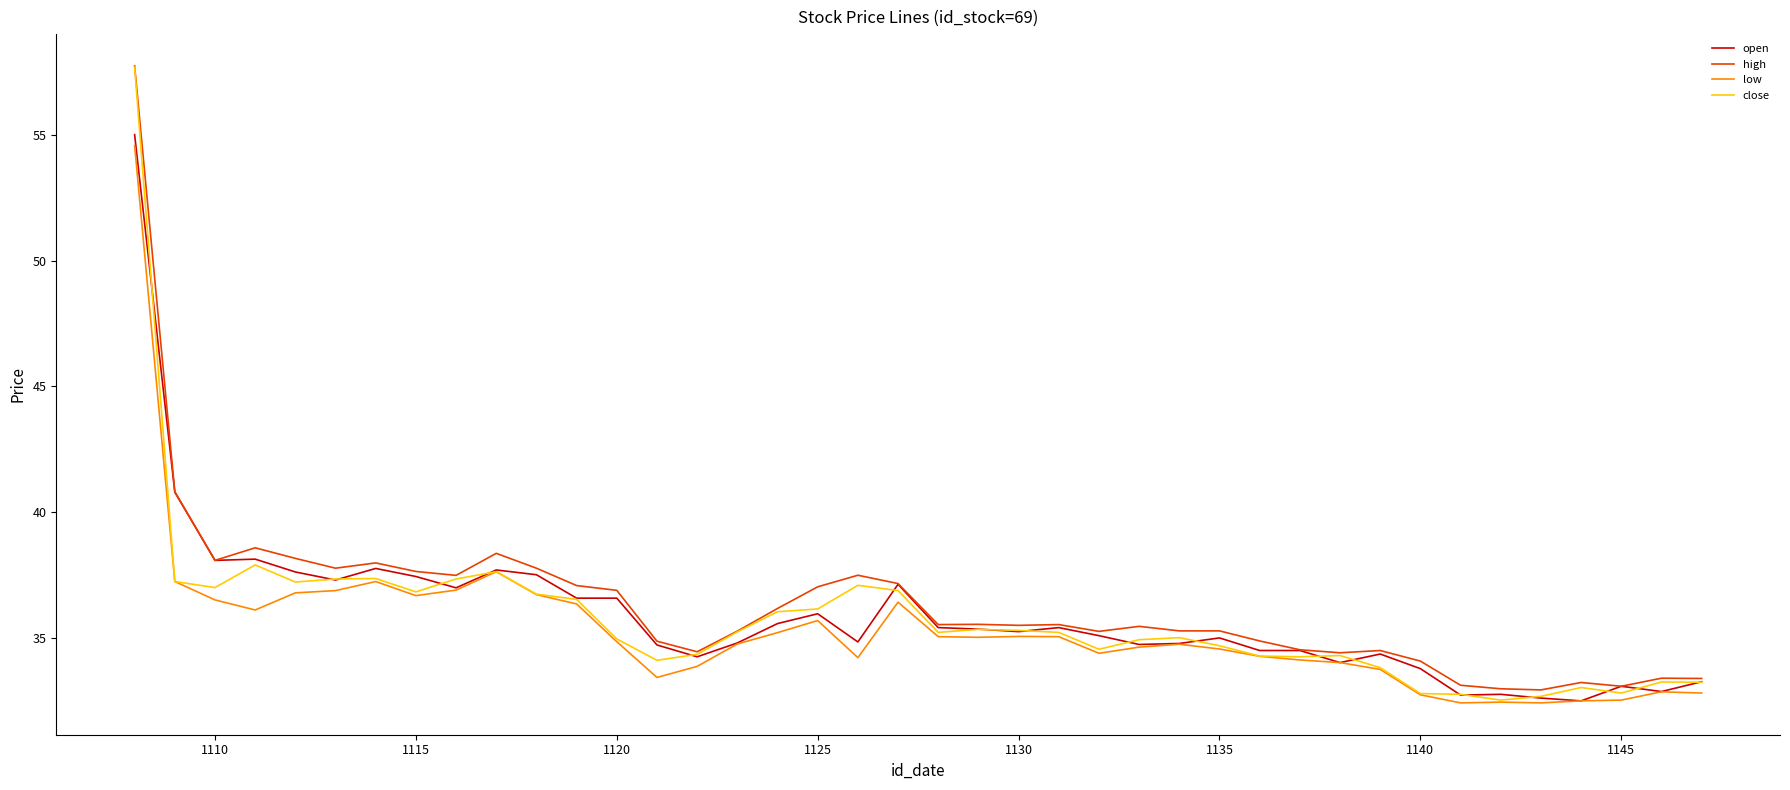

Which series has the widest spread of values?

close